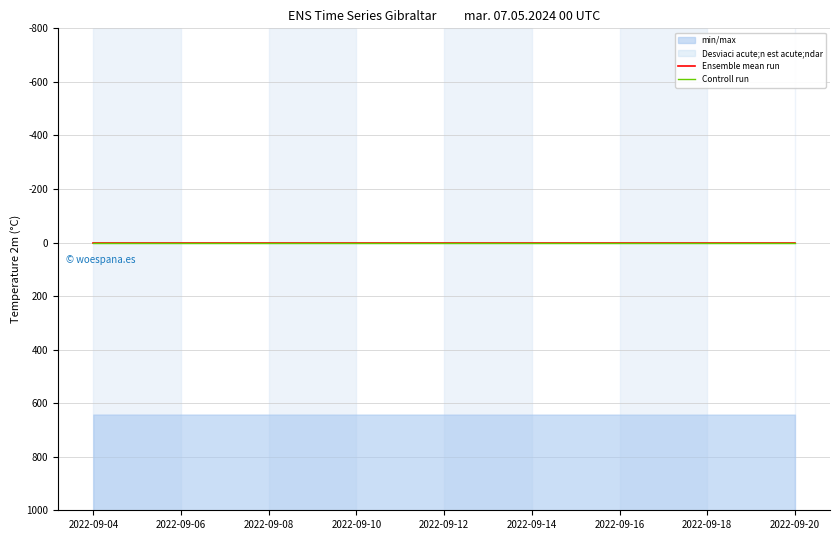

Does the chart have visible grid lines?

Yes